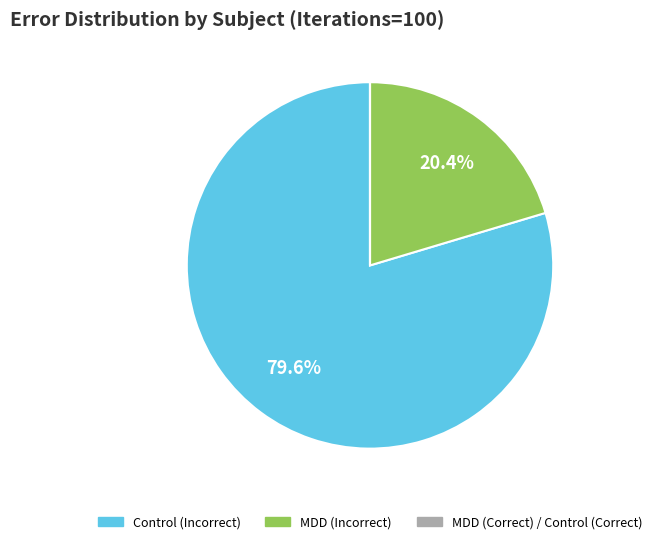

Is there a majority slice in this chart?

Yes